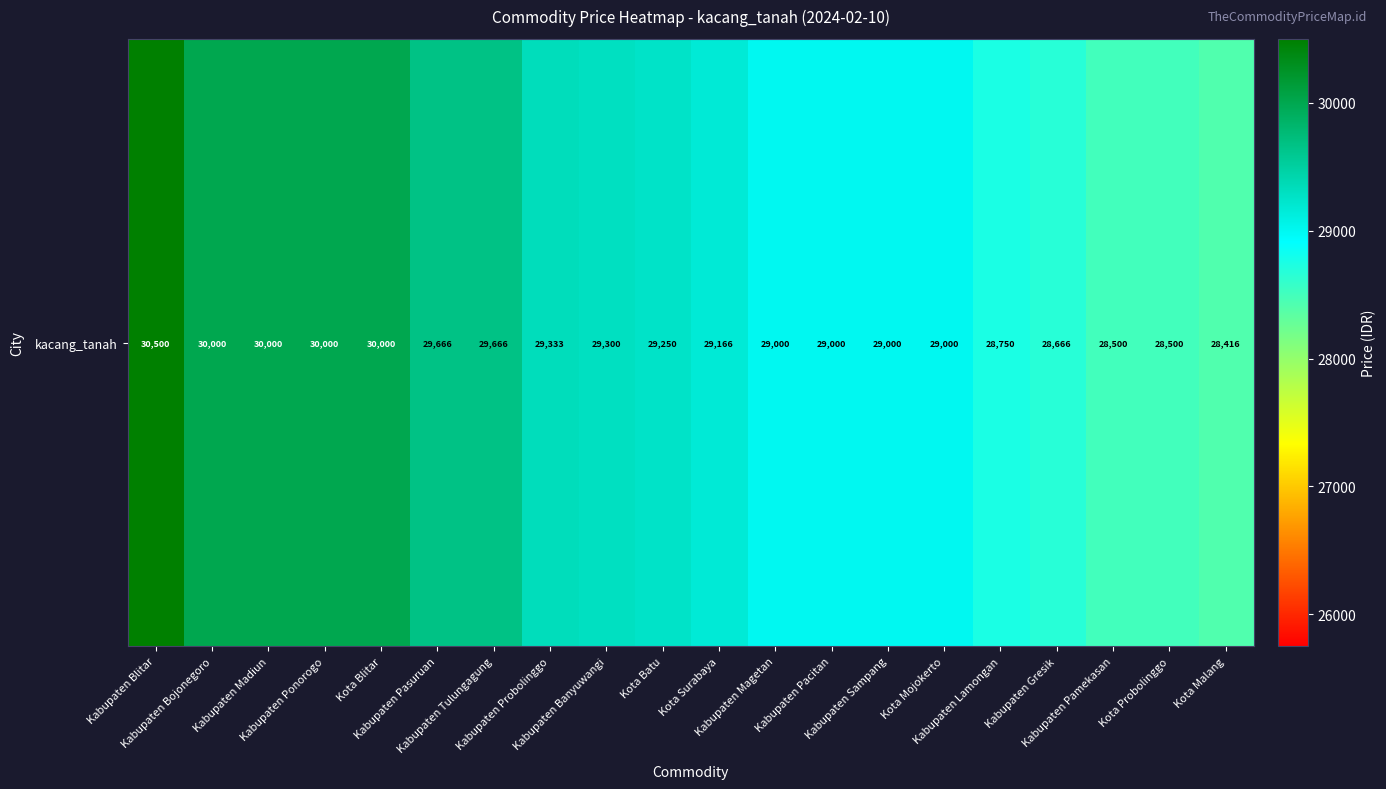

What is the difference between the values at Kabupaten Lamongan and Kabupaten Magetan?

250